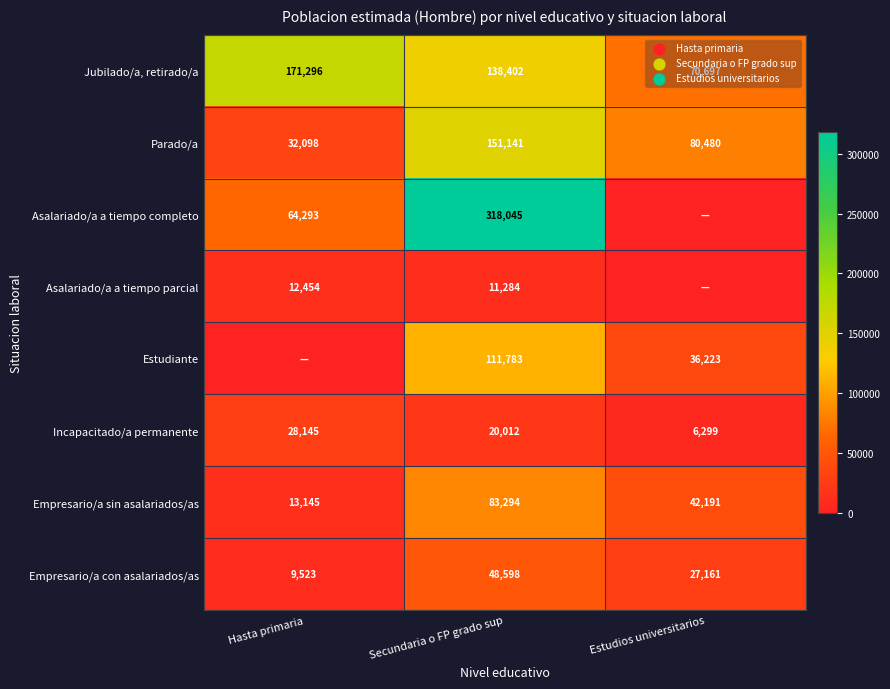

What is the difference between the Empresario/a sin asalariados/as values at Secundaria o FP grado sup and Estudios universitarios?

41103